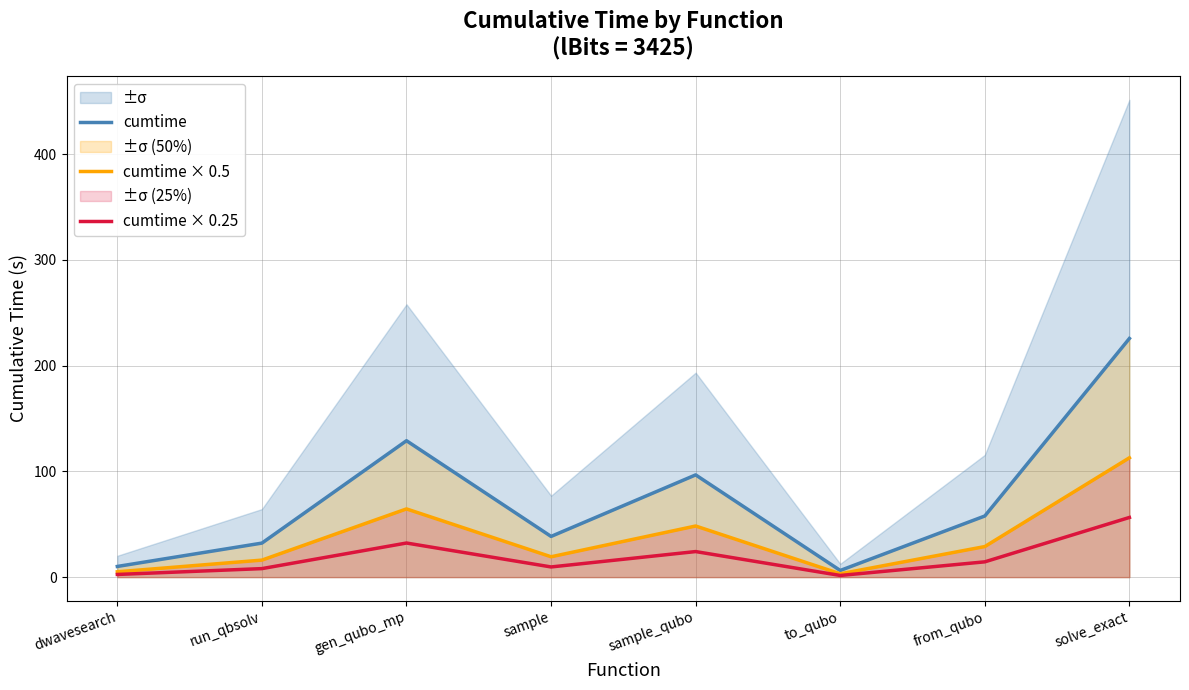

Which series has the largest range (max minus min)?

cumtime